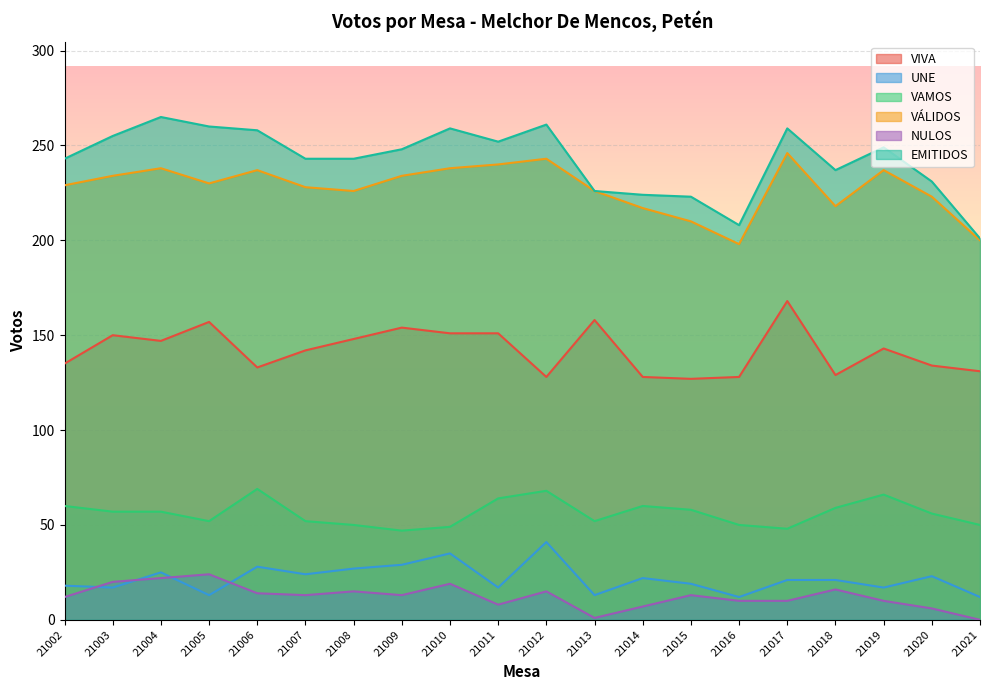

At which category does the chart reach its peak across all series?

21004